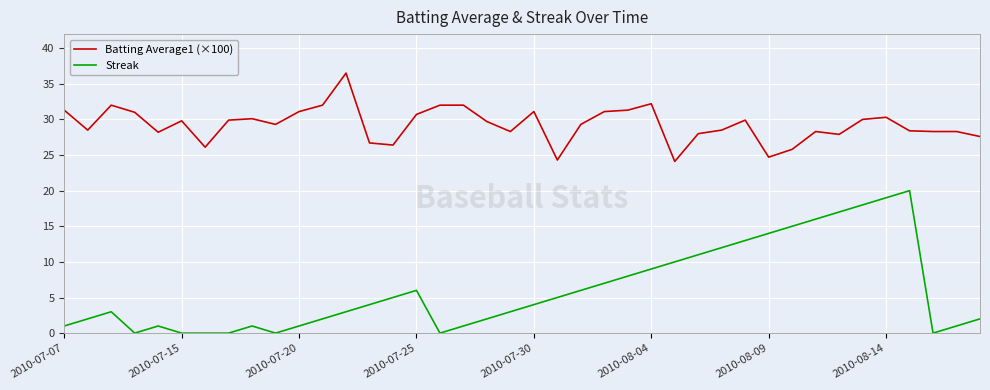

Which series has the largest range (max minus min)?

Streak